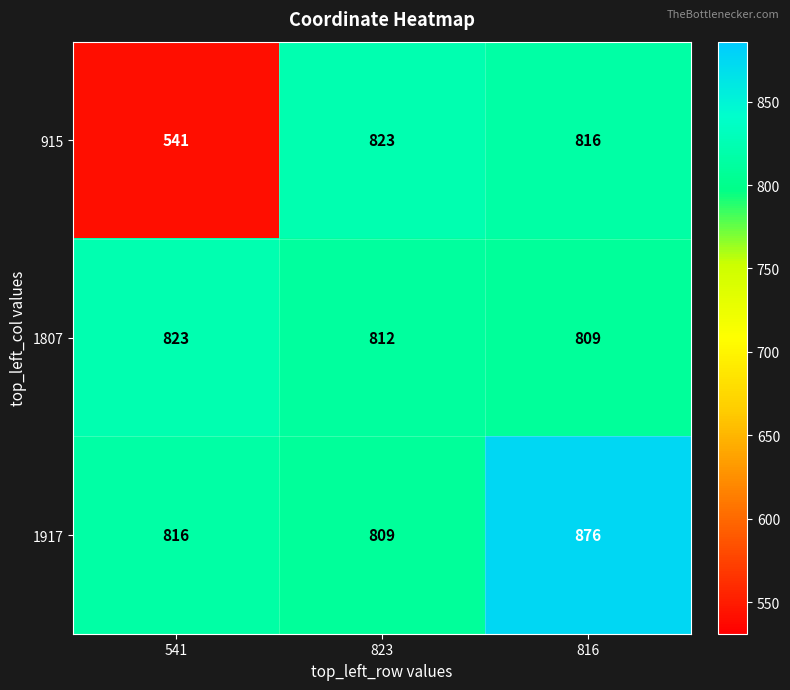

Reading left to right, extract all data points from this chart.

915: 541	823	816
1807: 823	812	809
1917: 816	809	876